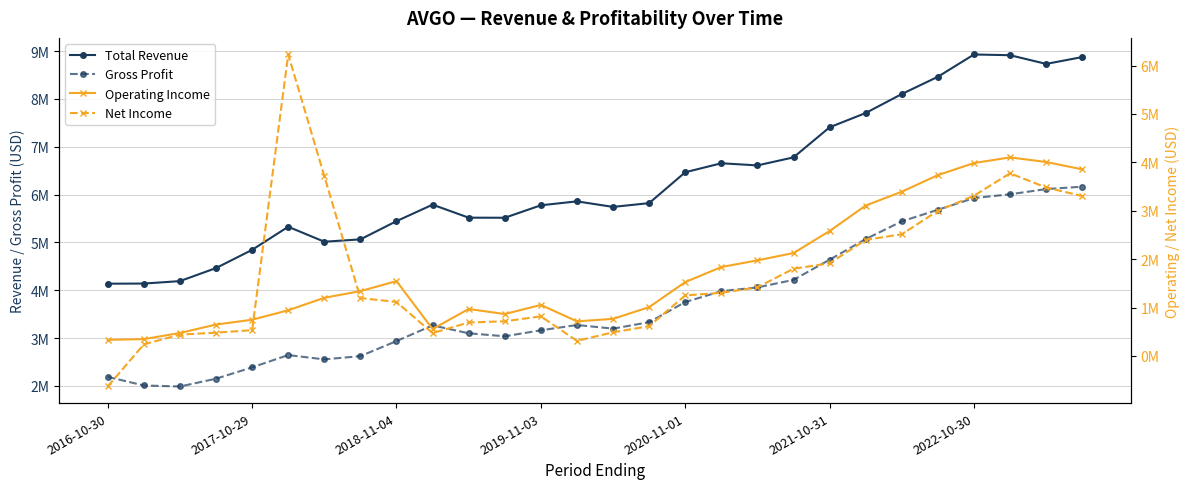

How many lines are shown in the chart?

4